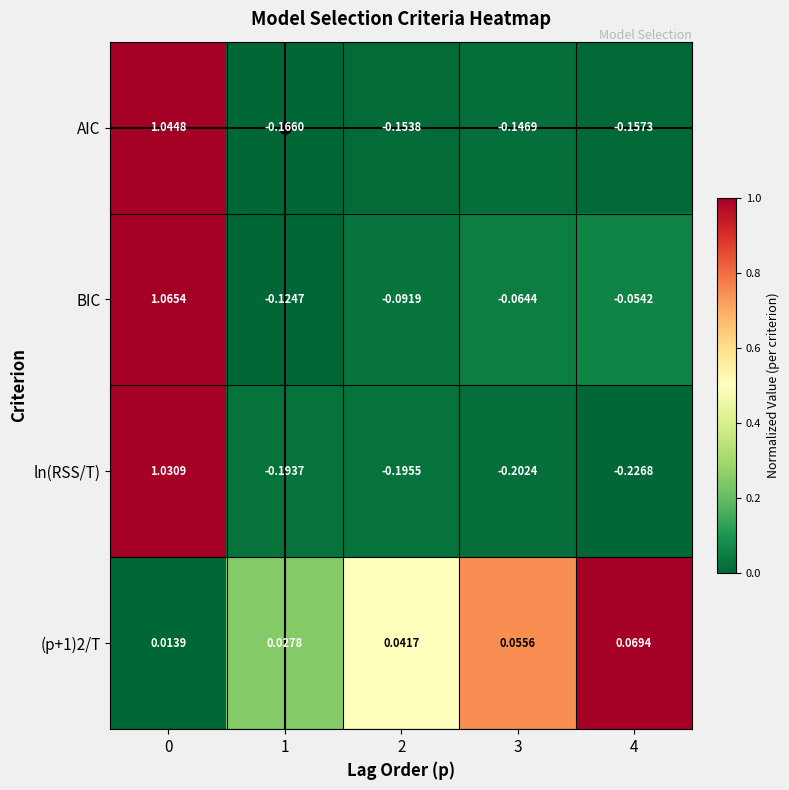

Which series has the largest total across all categories?

BIC